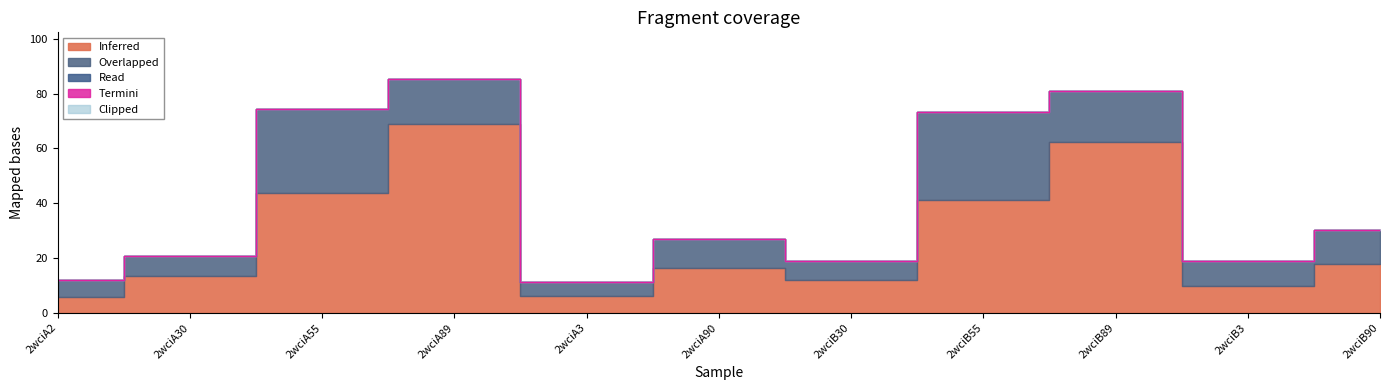

Reading right to left, extract all data points from this chart.

Inferred: 17.9	9.7	62.2	41.2	11.9	16.3	6.1	69.0	43.6	13.3	5.9
Overlapped: 12.4	9.1	18.8	32.3	7.0	10.7	5.2	16.3	30.8	7.5	6.1
Read: 0.0	0.0	0.0	0.0	0.0	0.0	0.0	0.0	0.0	0.0	0.0
Termini: 0.0	0.0	0.0	0.0	0.0	0.0	0.0	0.0	0.0	0.0	0.0
Clipped: 0.0	0.0	0.0	0.0	0.0	0.0	0.0	0.0	0.0	0.0	0.0